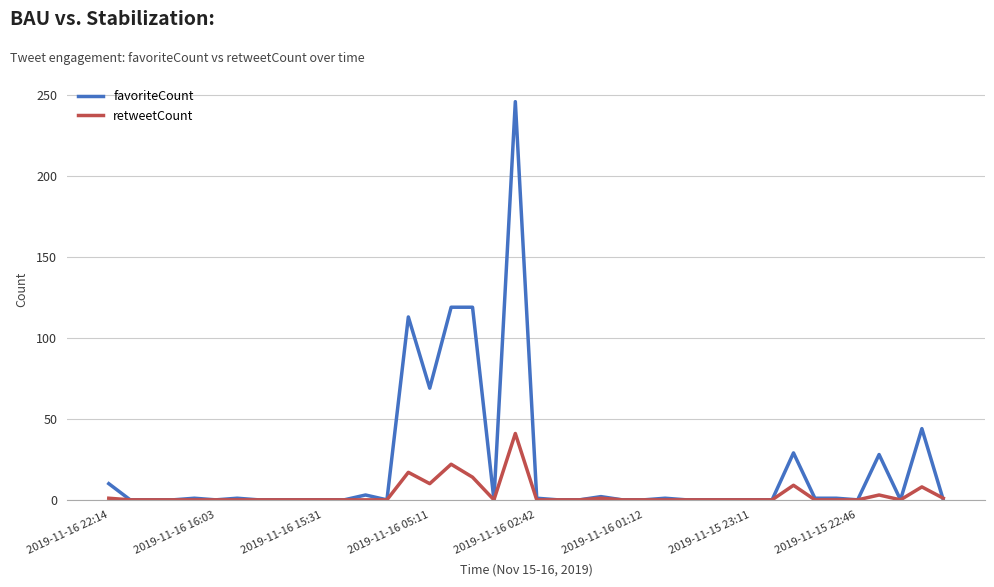

List the series in order of their overall mean, lowest first.

retweetCount, favoriteCount